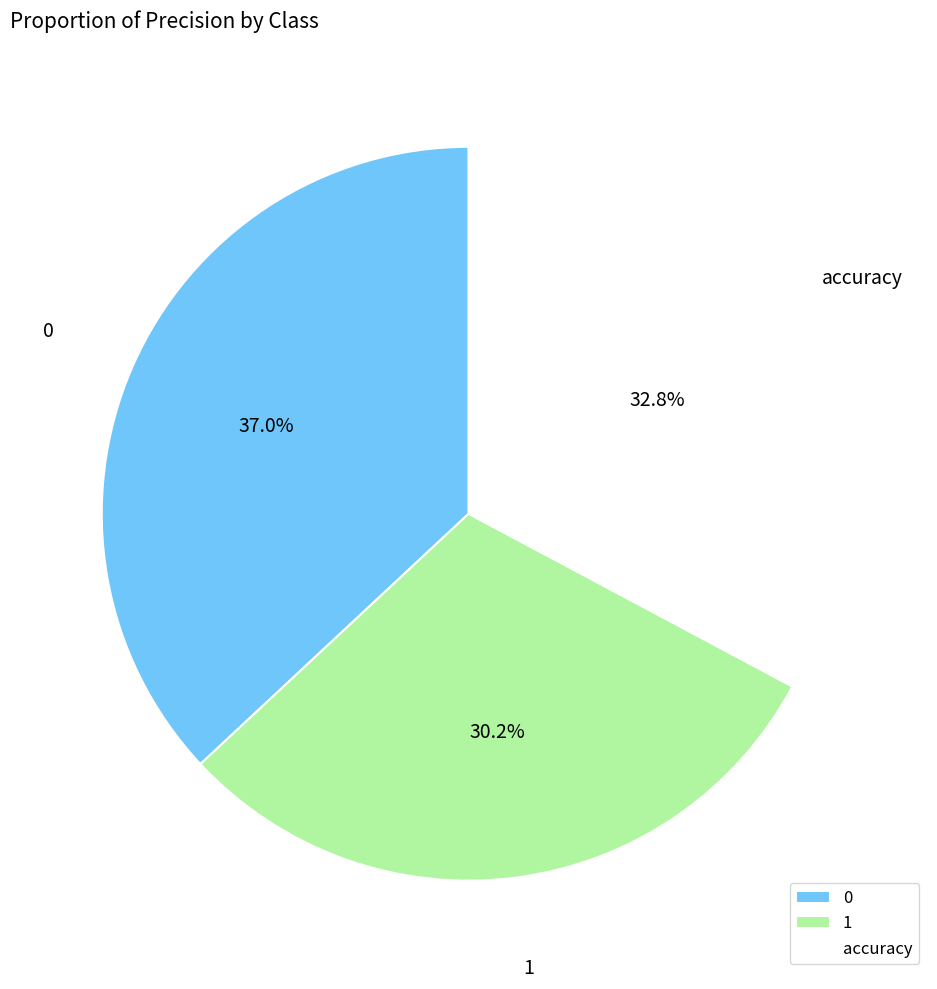

Is there a majority slice in this chart?

No